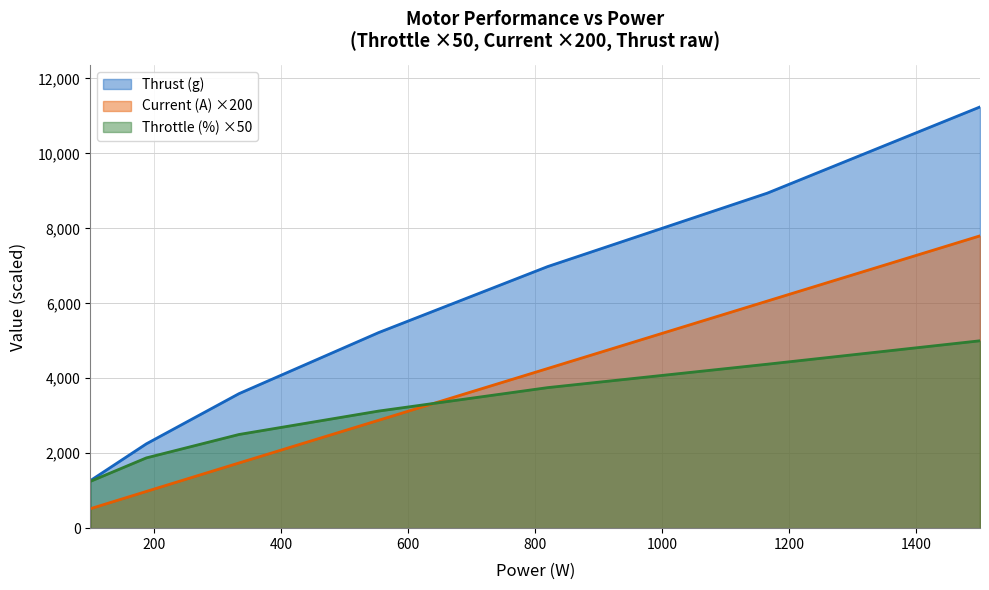

How many Throttle (%) values are between 1875 and 4375?

5